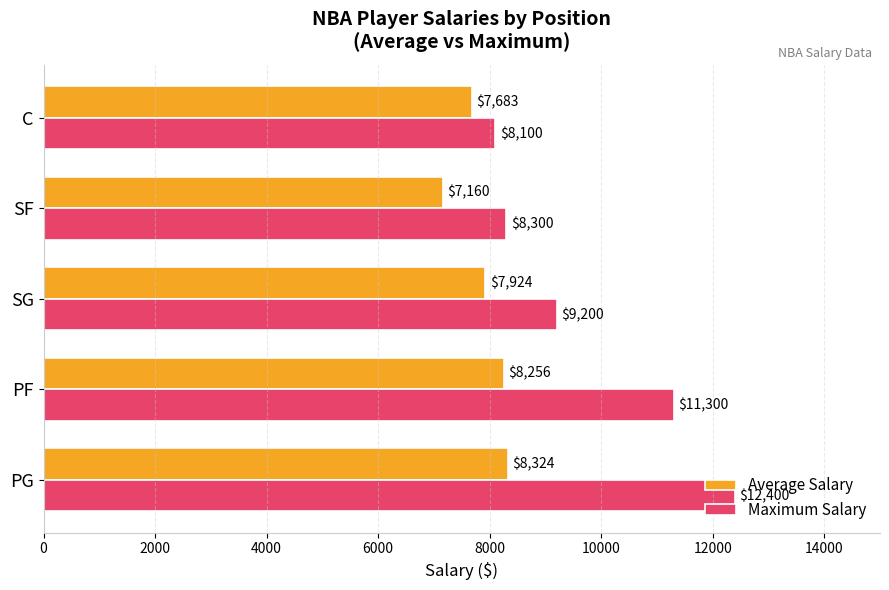

What value does the Average Salary series have at SF, to the nearest 10?

7160